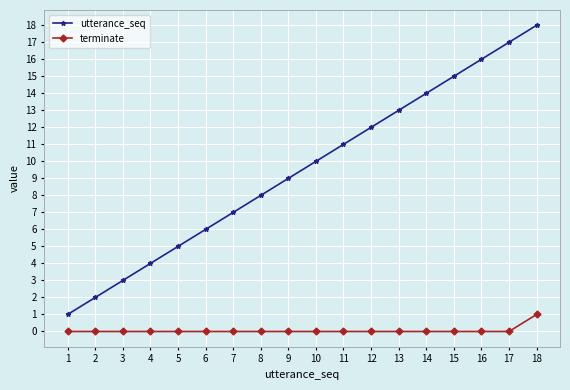

The value of utterance_seq at 10 is 16. True or false?

False